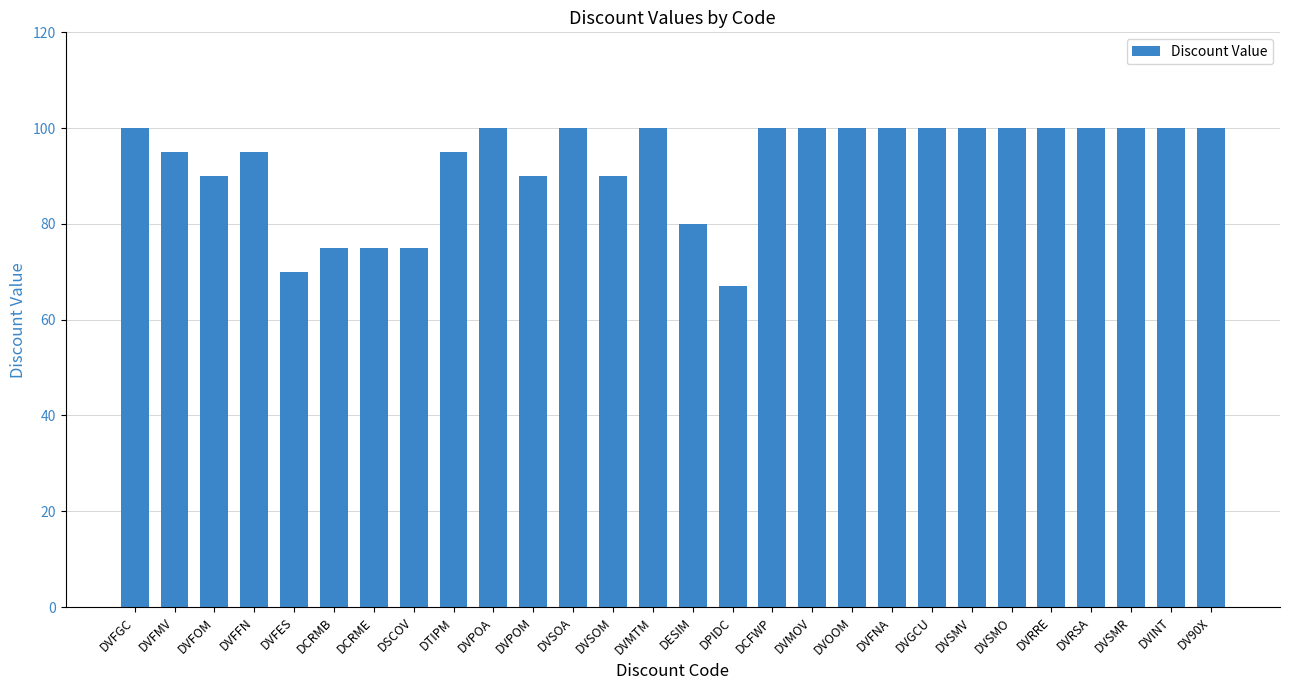

What is the ratio of the value at DVMOV to the value at DVSMR?

1.0